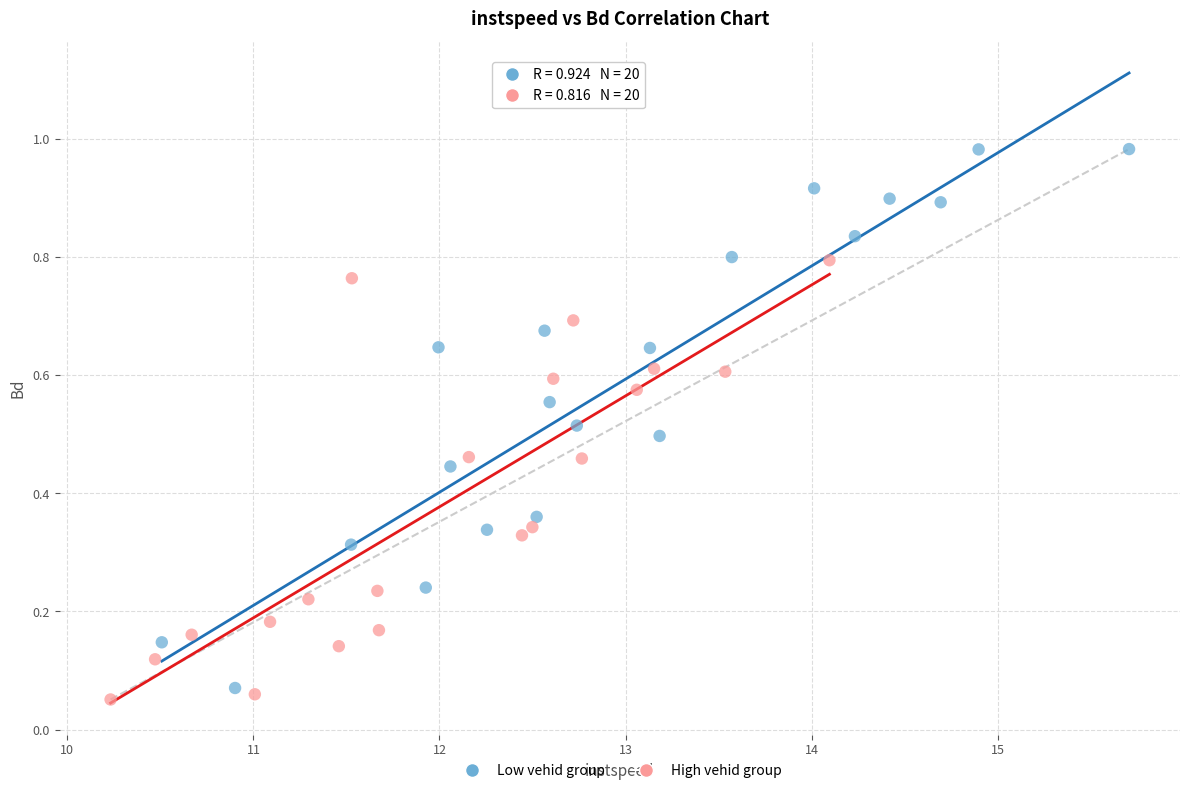

Which series contains the highest Y value?

Low vehid group